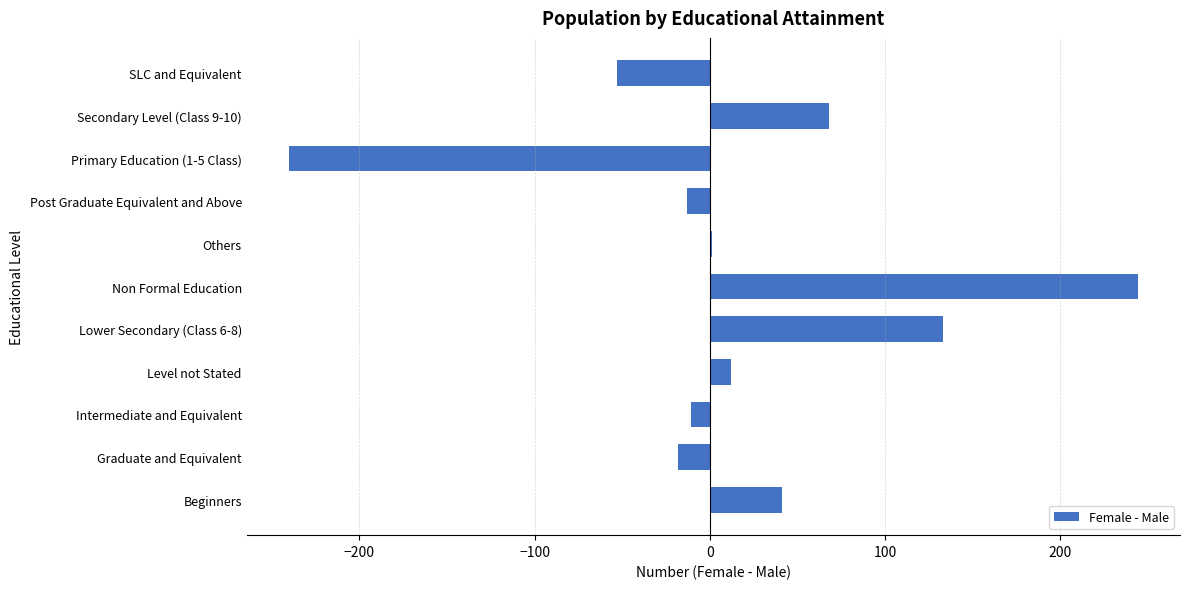

How many categories are shown in the chart?

11